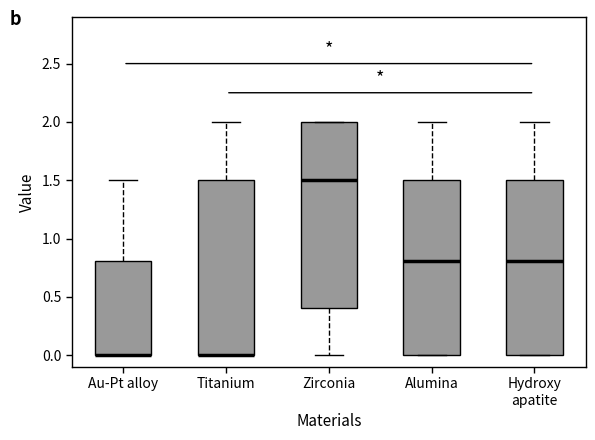

Comparing the boxes themselves (not the whiskers), which one is the tallest?

Zirconia